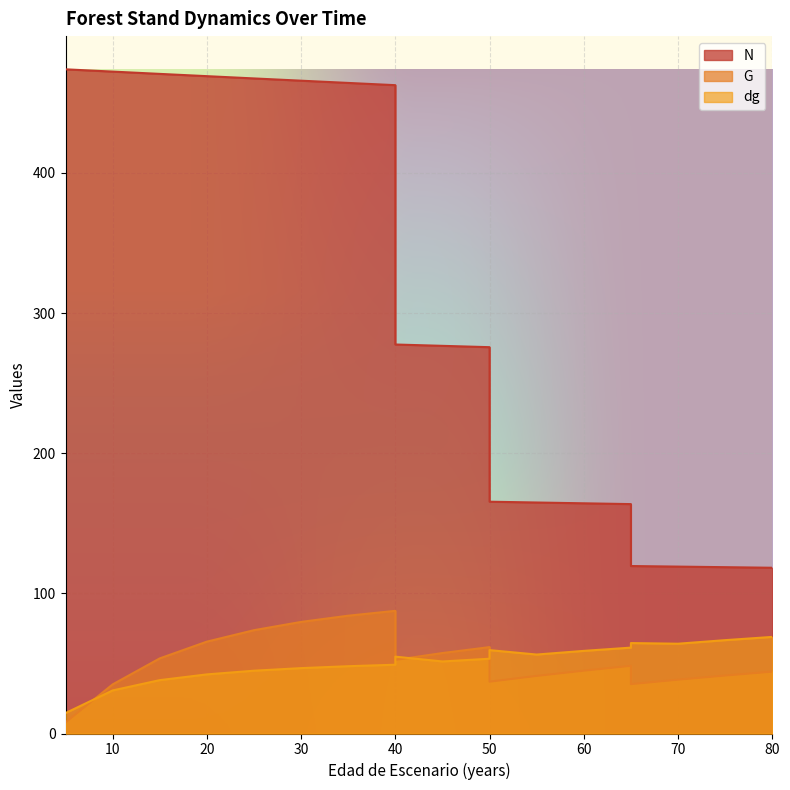

How many lines are shown in the chart?

3